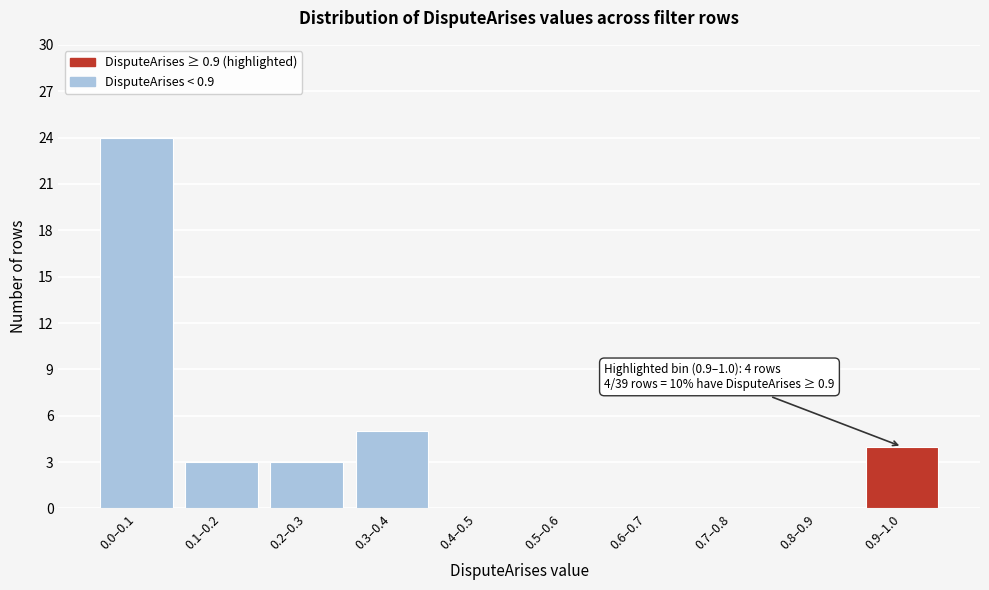

Reading left to right, transcribe all the data shown in this chart.

0.0–0.1=24	0.1–0.2=3	0.2–0.3=3	0.3–0.4=5	0.4–0.5=0	0.5–0.6=0	0.6–0.7=0	0.7–0.8=0	0.8–0.9=0	0.9–1.0=4